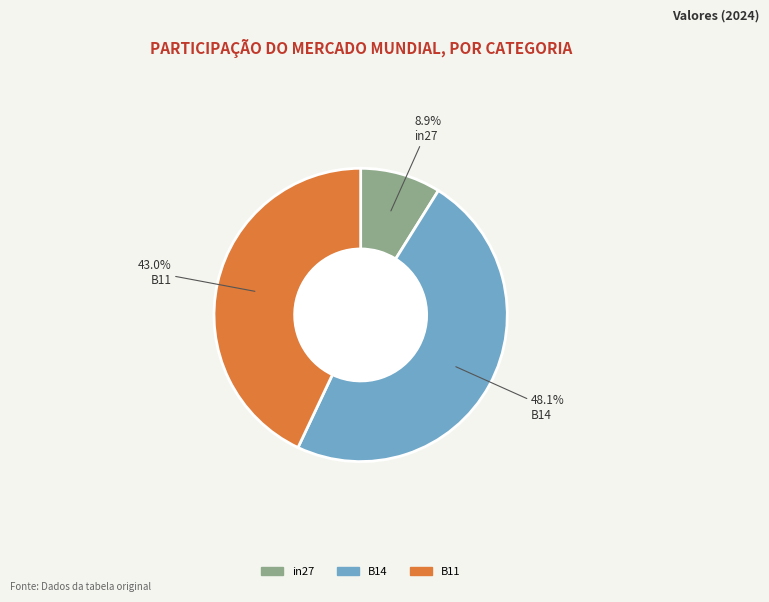

To the nearest percent, what is the combined percentage of in27 and B11?

52%